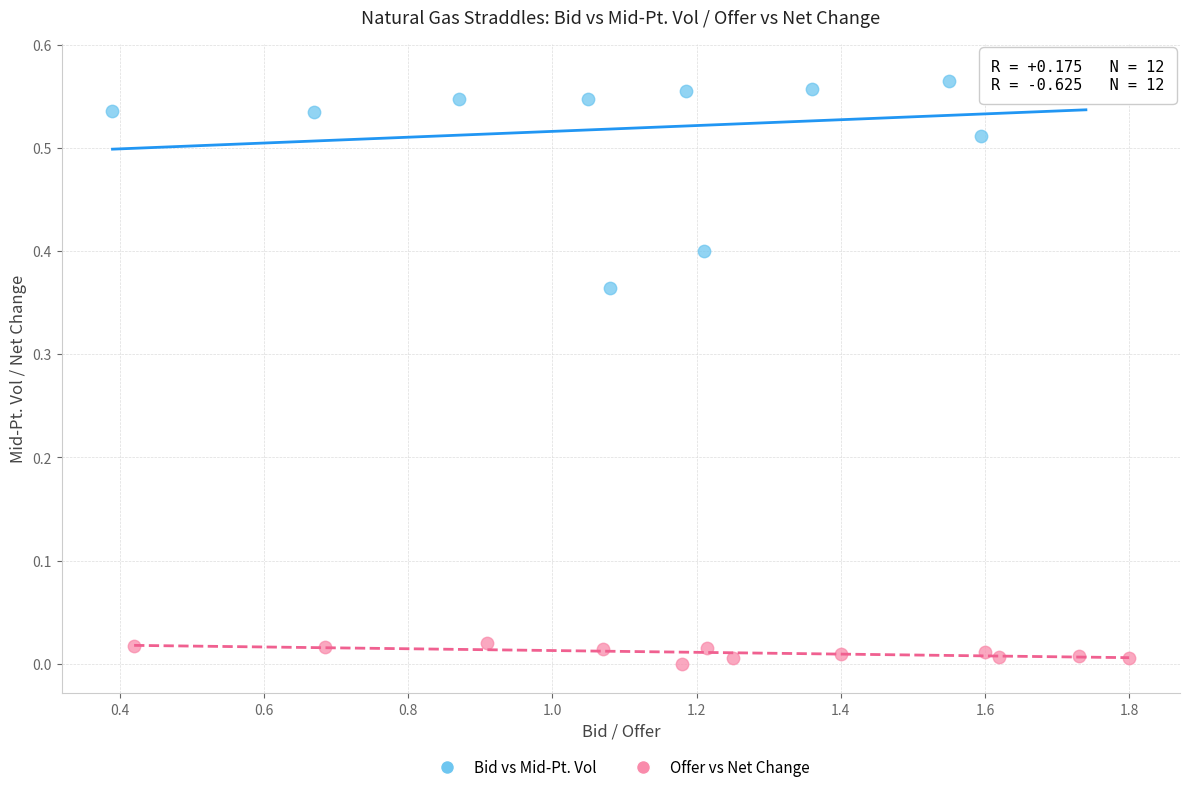

Which series reaches the minimum Y coordinate?

Offer vs Net Change